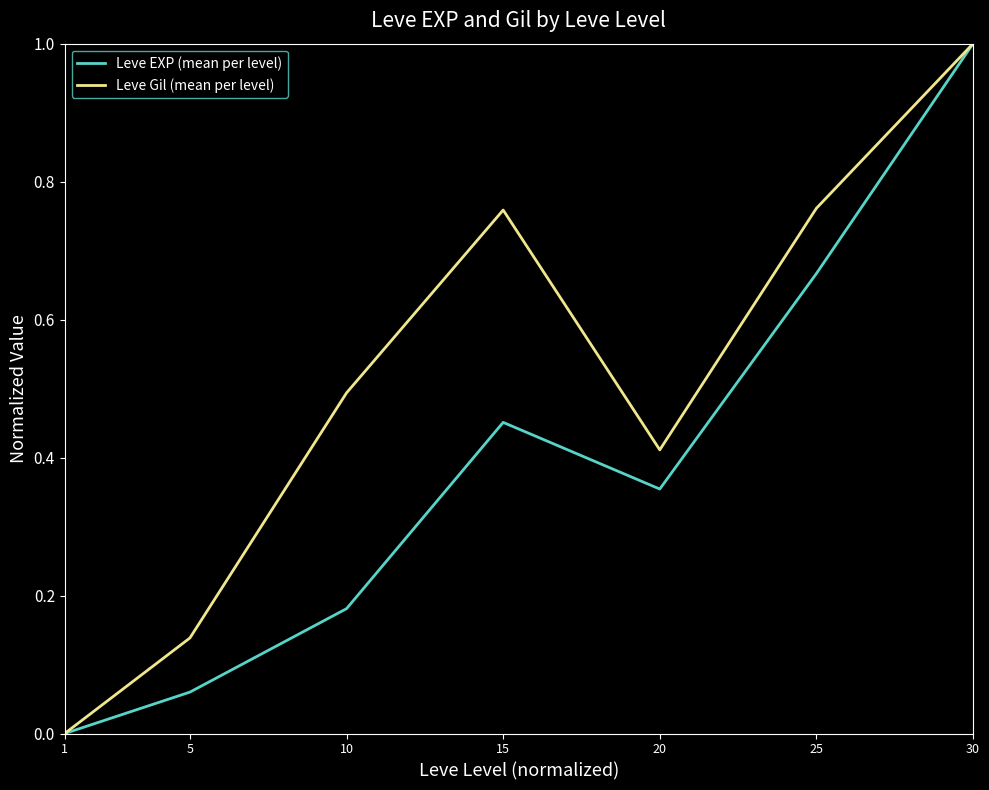

Where is Leve EXP (mean per level) nearest to the value 0?

1